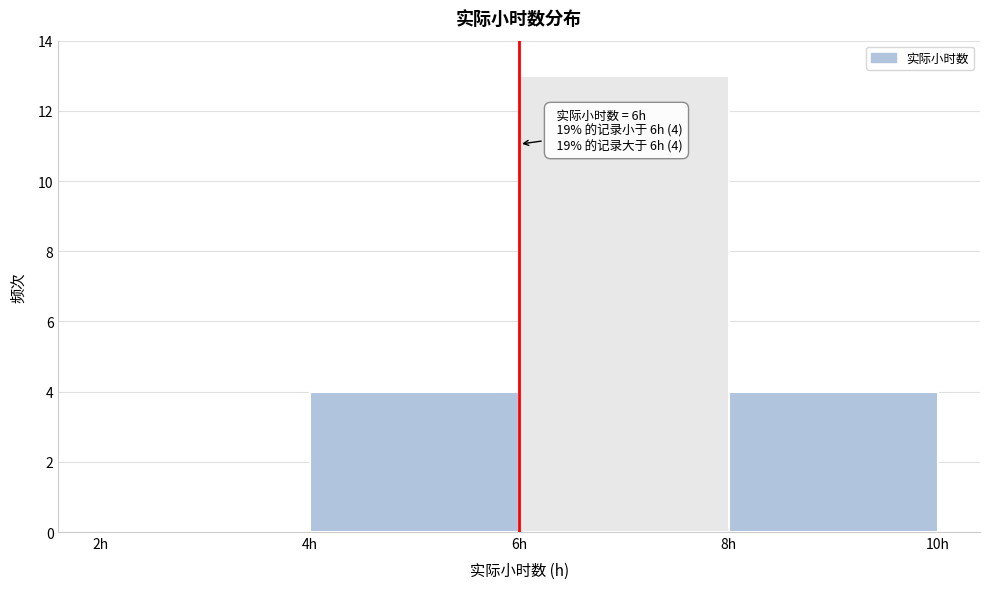

Which range on the x-axis has the tallest bar?

6 to 8